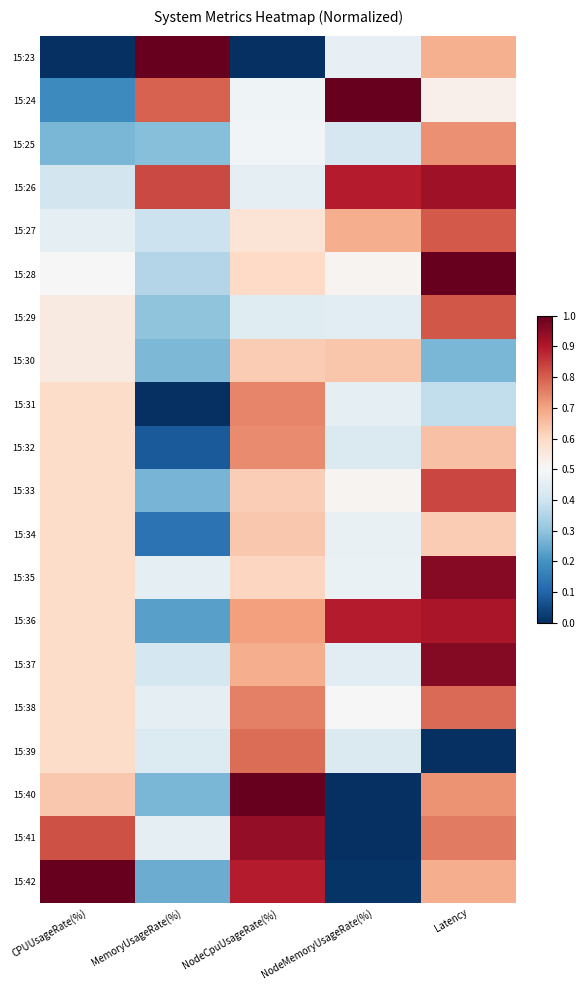

What is the difference between the highest and lowest values at NodeCpuUsageRate(%)?

1.0